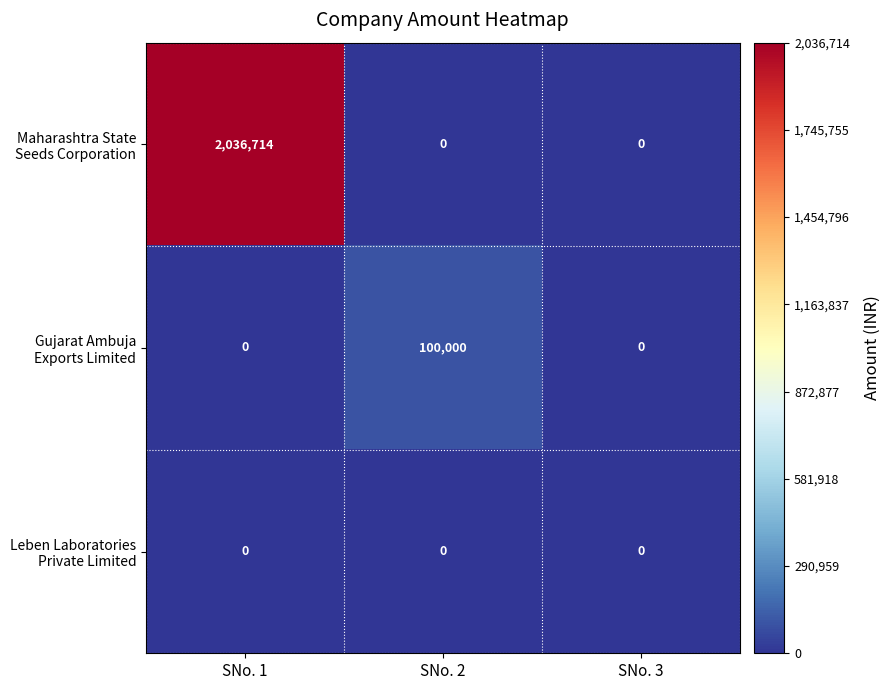

What is the difference between the highest and lowest values at SNo. 1?

2036714